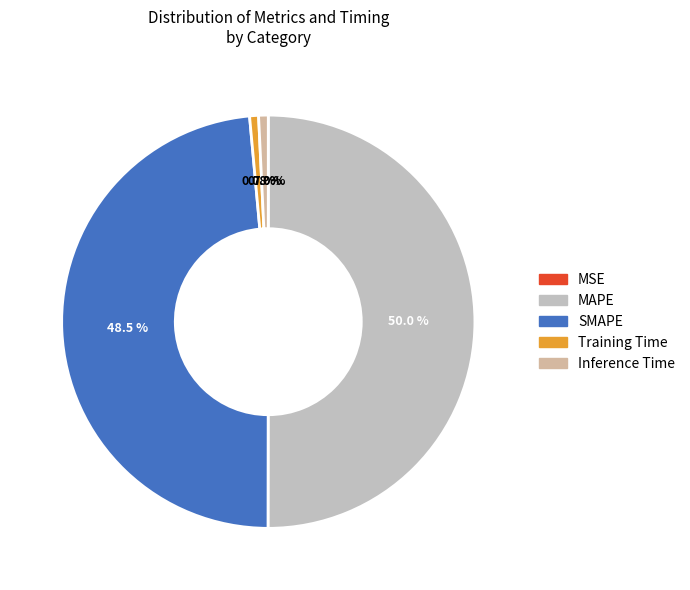

The SMAPE slice represents 49% of the pie. True or false?

True